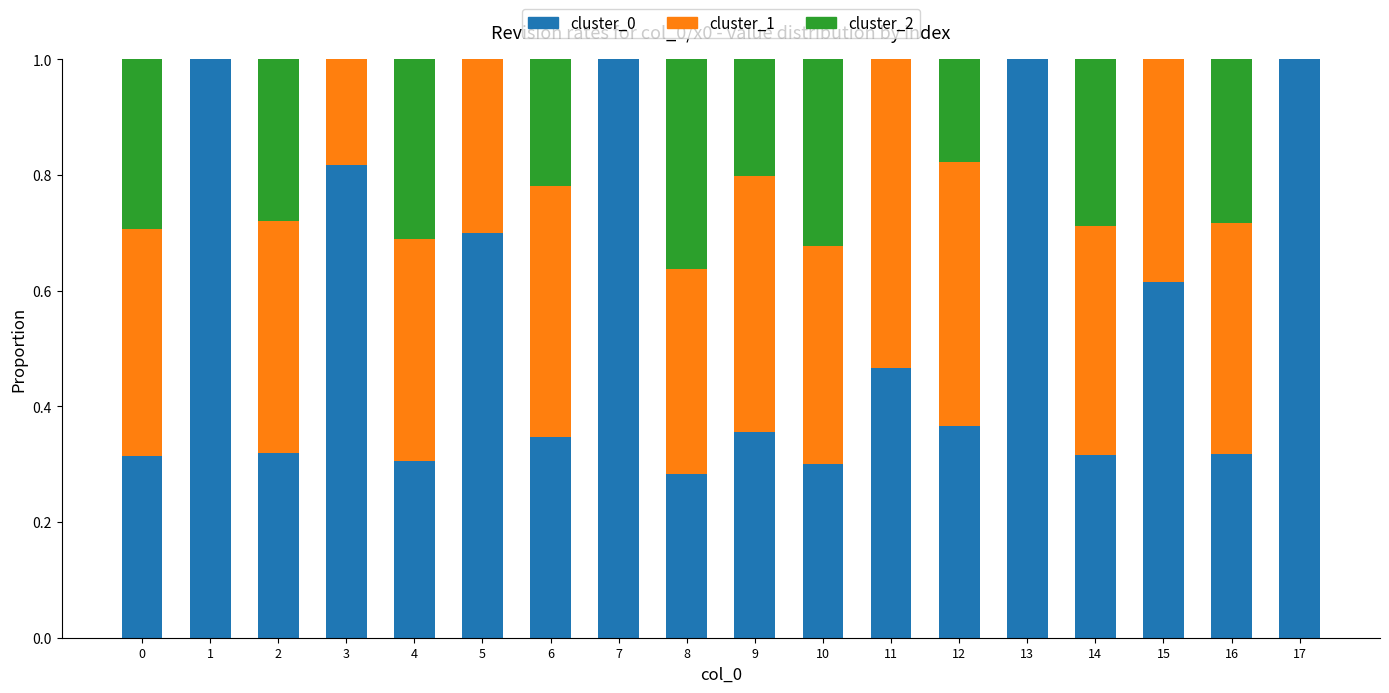

Is it true that cluster_0 equals 1.8 at 13?

False